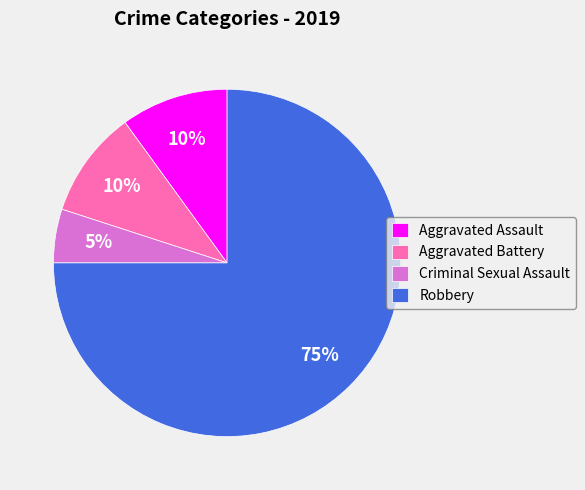

To the nearest percent, what is the combined percentage of Aggravated Battery and Robbery?

85%